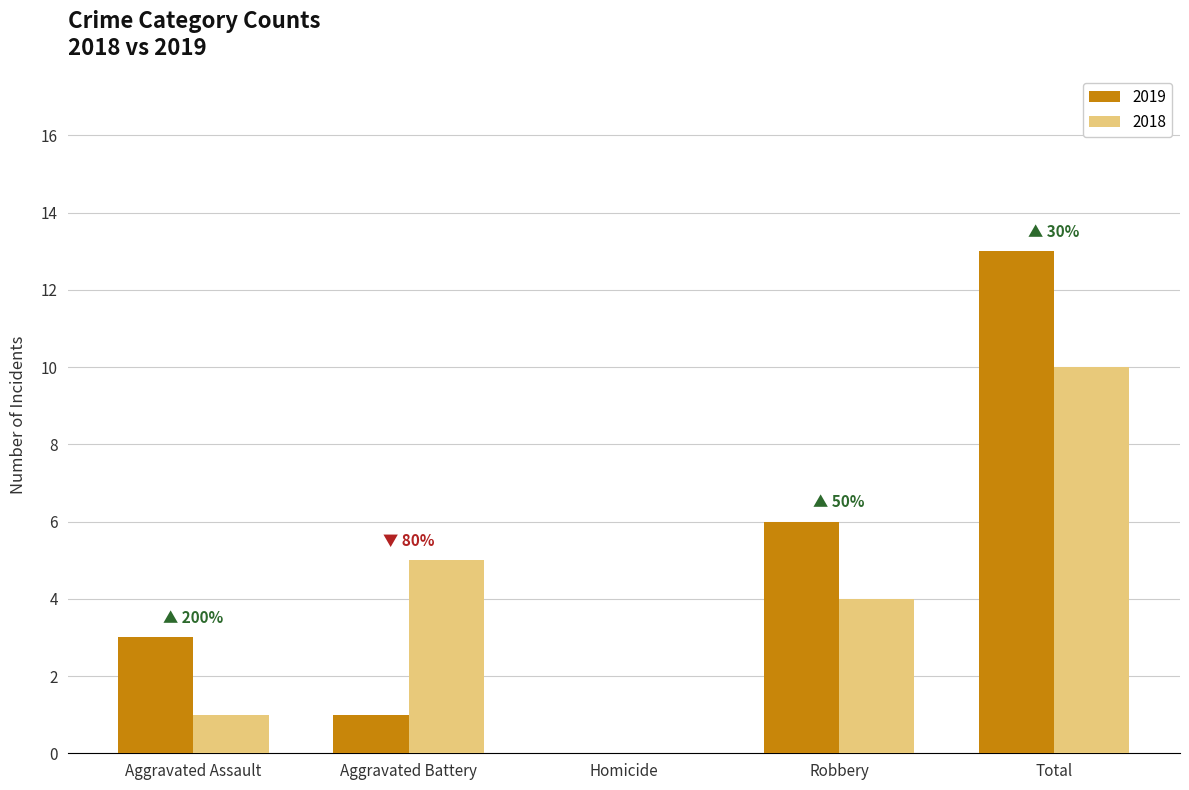

Where is 2018 nearest to the value 5?

Aggravated Battery